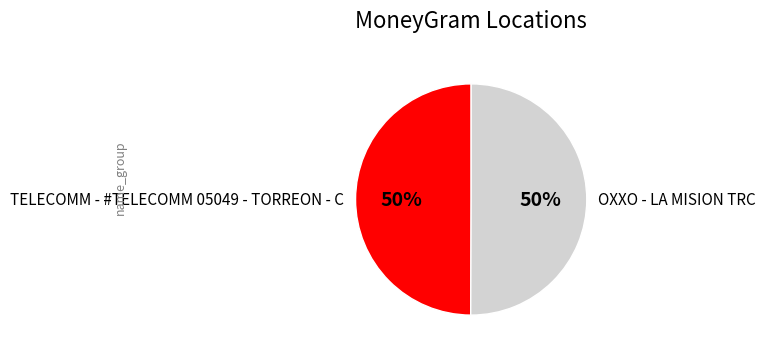

What is the ratio of the value at TELECOMM - #TELECOMM 05049 - TORREON - C to the value at OXXO - LA MISION TRC?

1.0